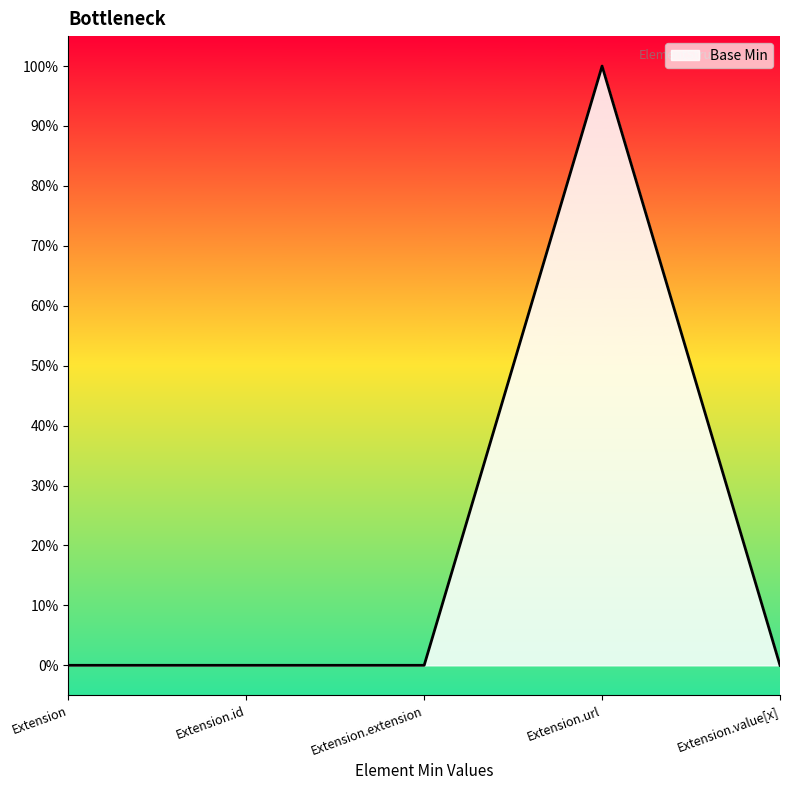

Does the chart have visible grid lines?

No